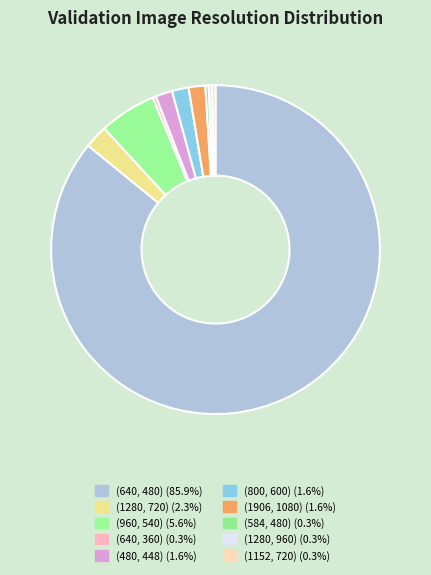

How many slices are in this pie chart?

10